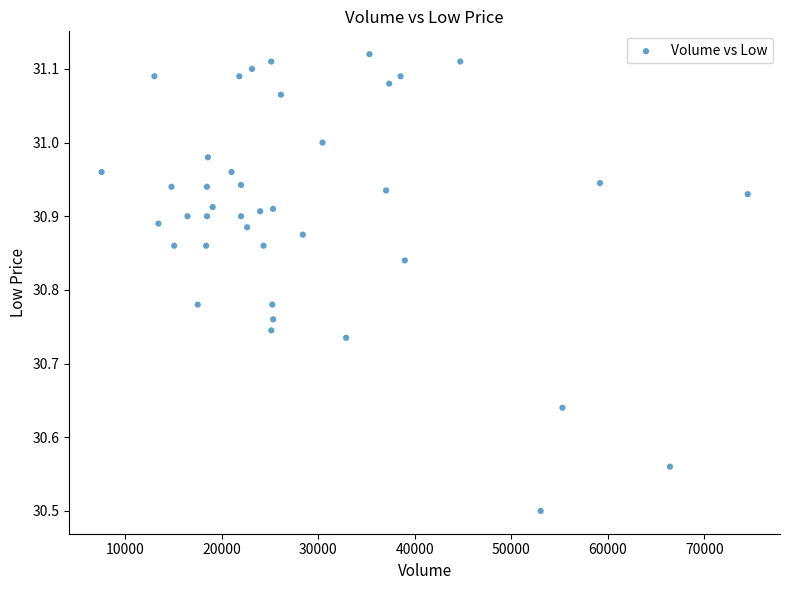

What Y value in the scatter plot is closest to 30?

30.5